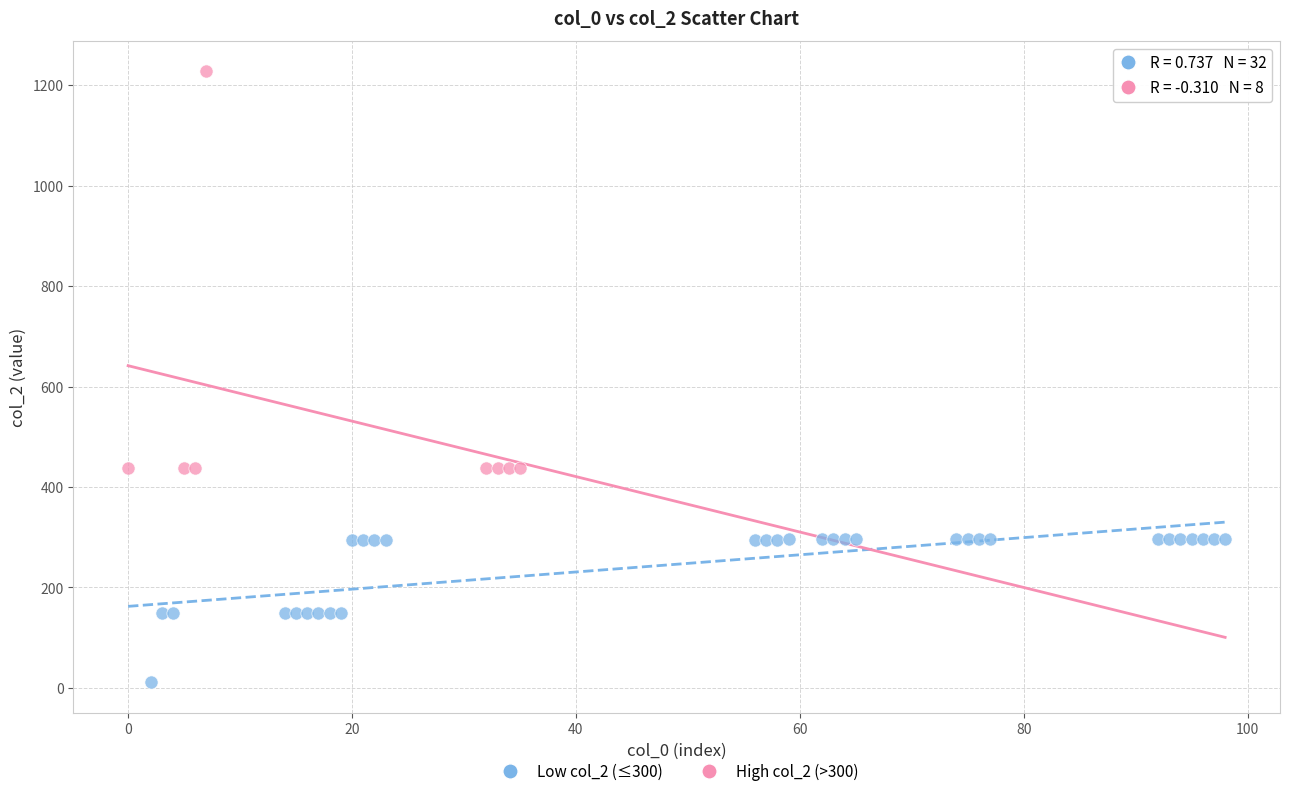

What are all the series names shown in the legend?

Low col_2 (≤300), High col_2 (>300)